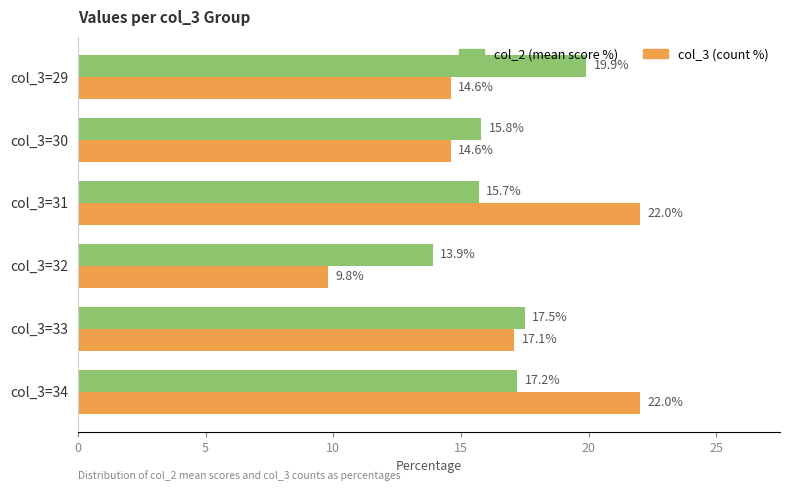

Is the value of col_2 (mean score %) at col_3=30 greater than the value of col_3 (count %) at col_3=30?

Yes